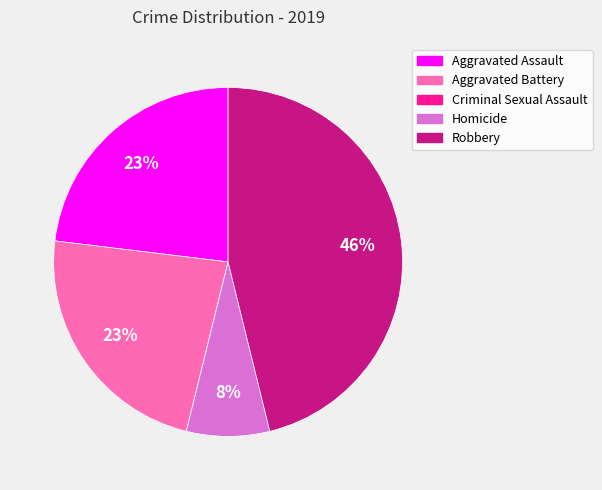

Is it true that Aggravated Battery is 23% of the pie?

True